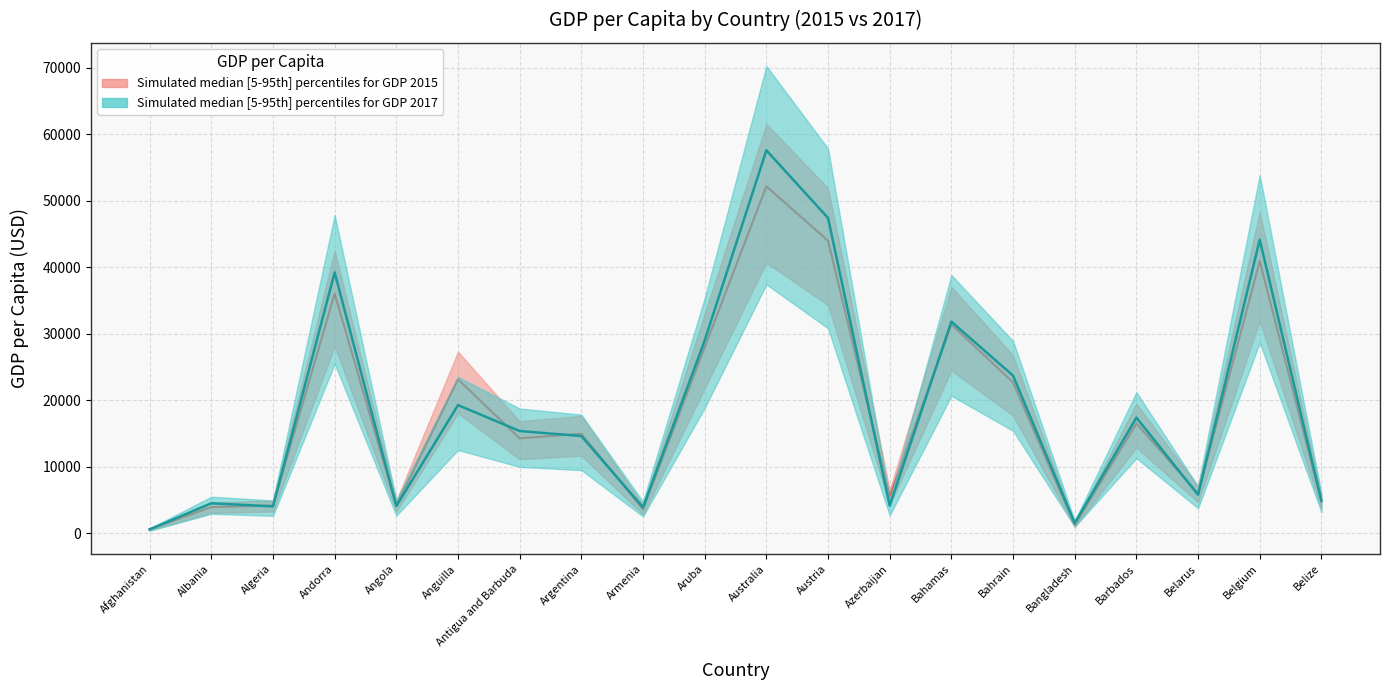

Rank the series by their average value, from highest to lowest.

GDP_2017, GDP_2015